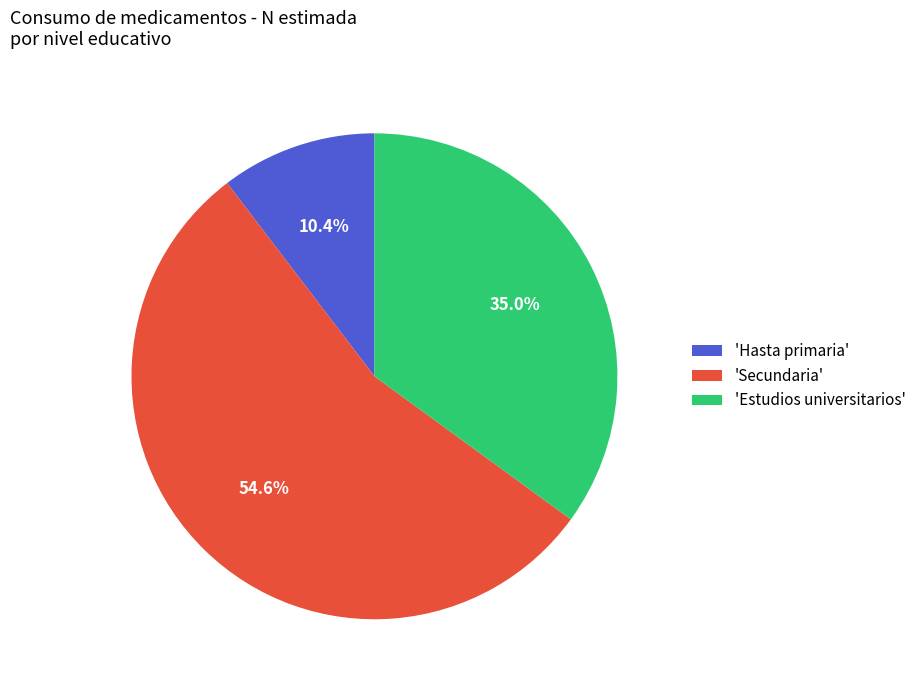

Do 'Estudios universitarios' and 'Secundaria' together represent more than half of the pie?

Yes